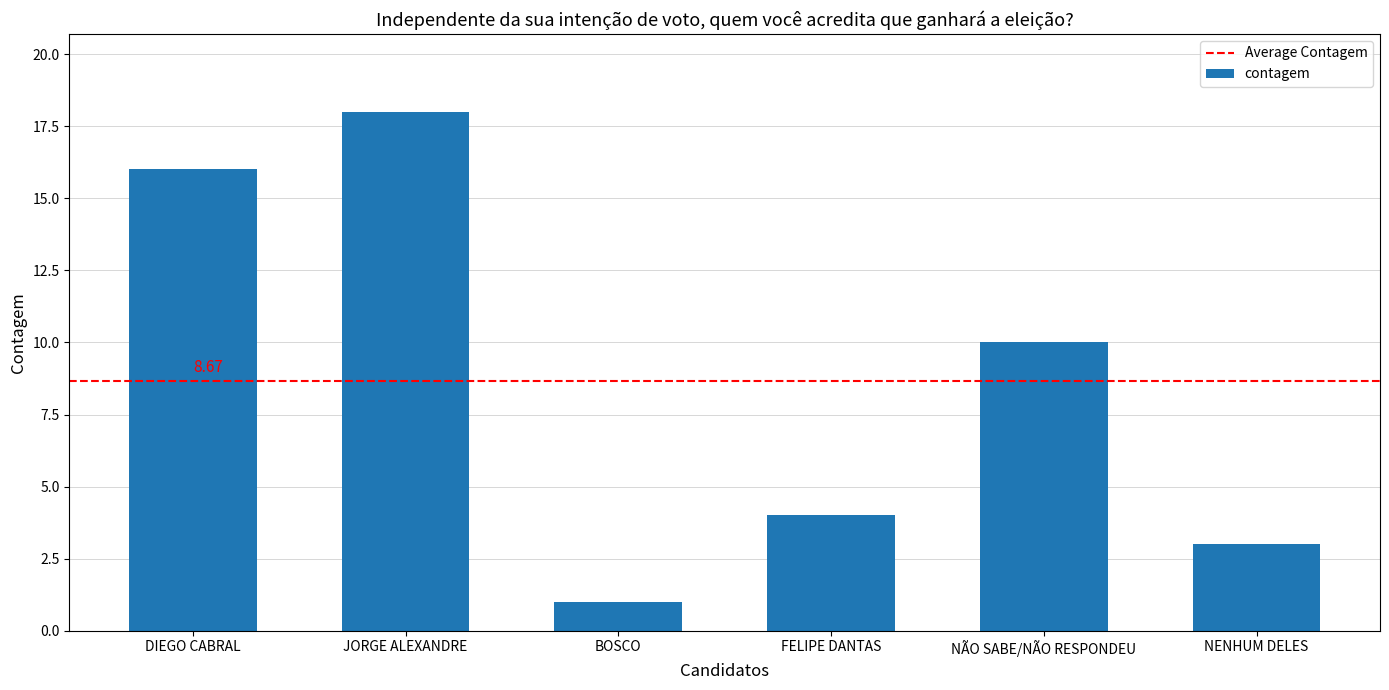

How many data points does each series have?

6